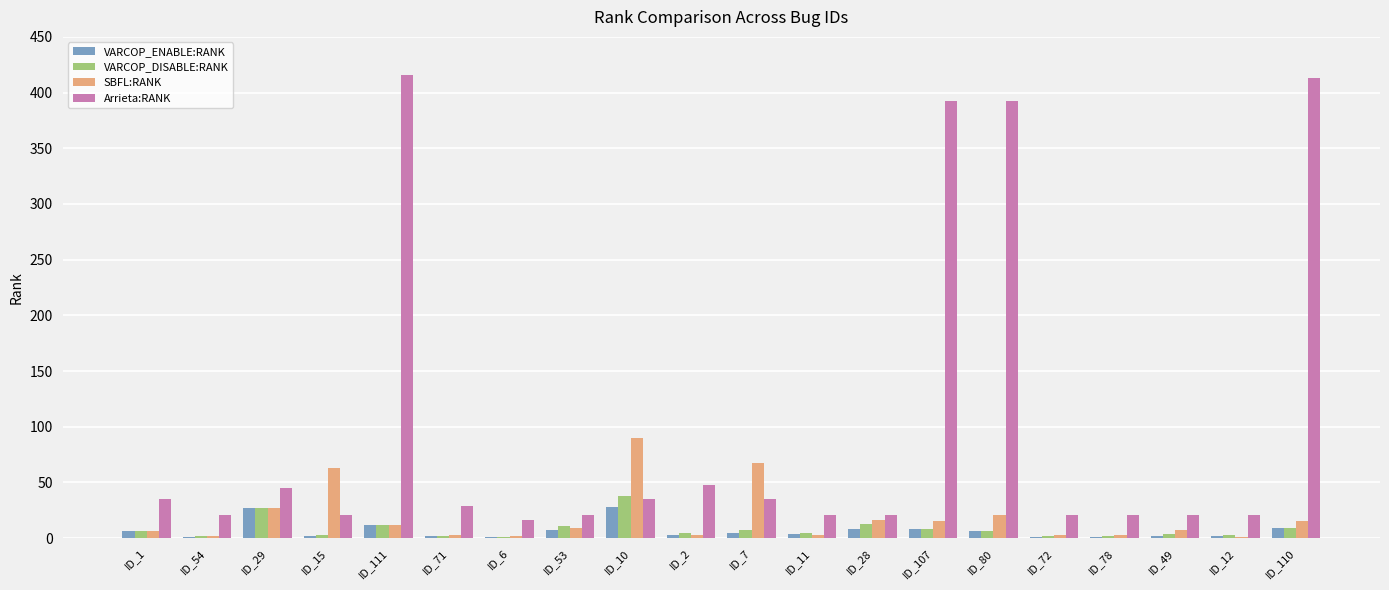

True or false: VARCOP_ENABLE:RANK has a value of 6 at ID_80.

True